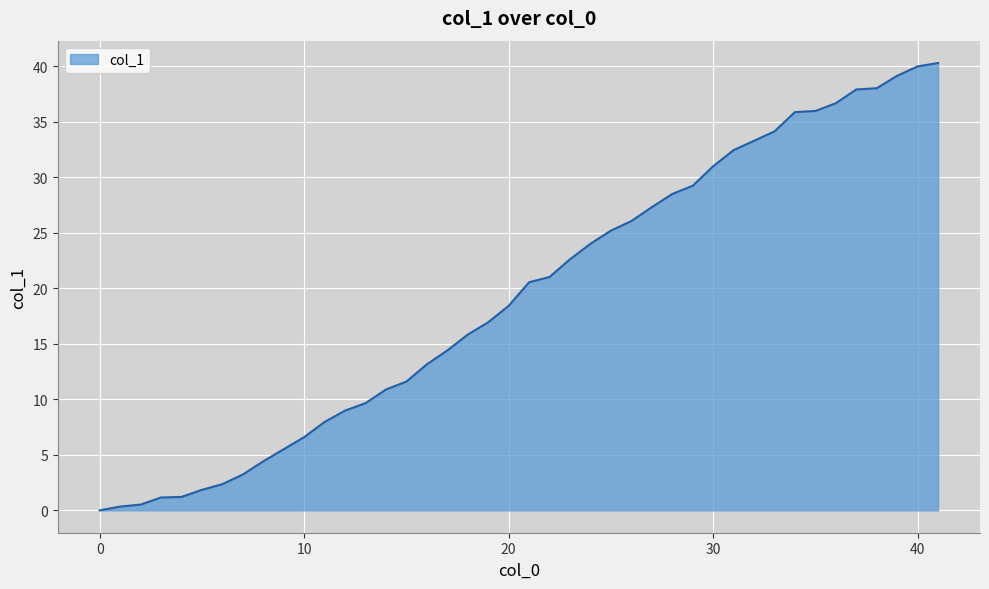

What is the difference between the maximum and minimum values?

40.3